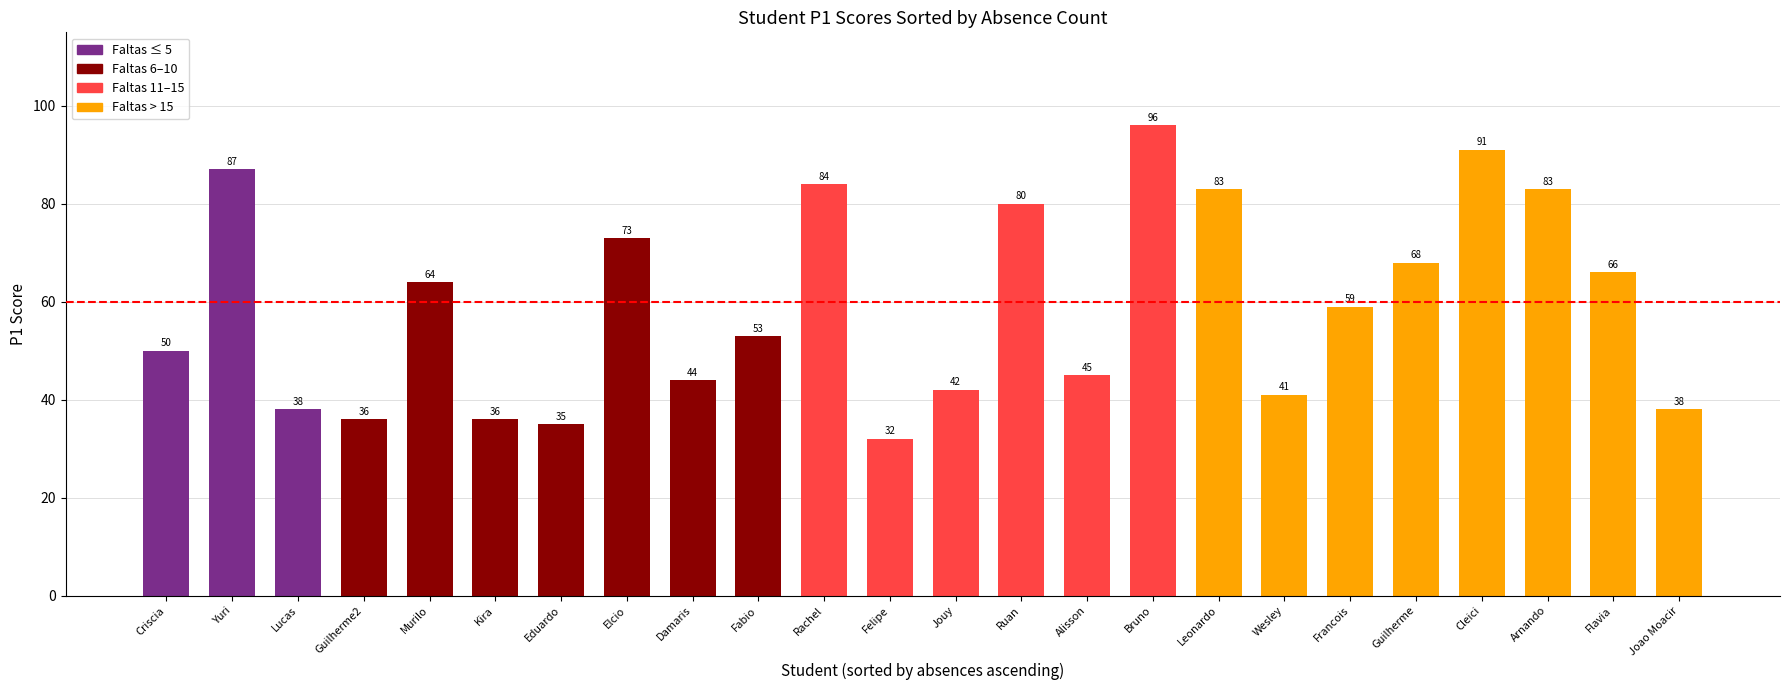

What is the value of the 24th bar from the left?

38